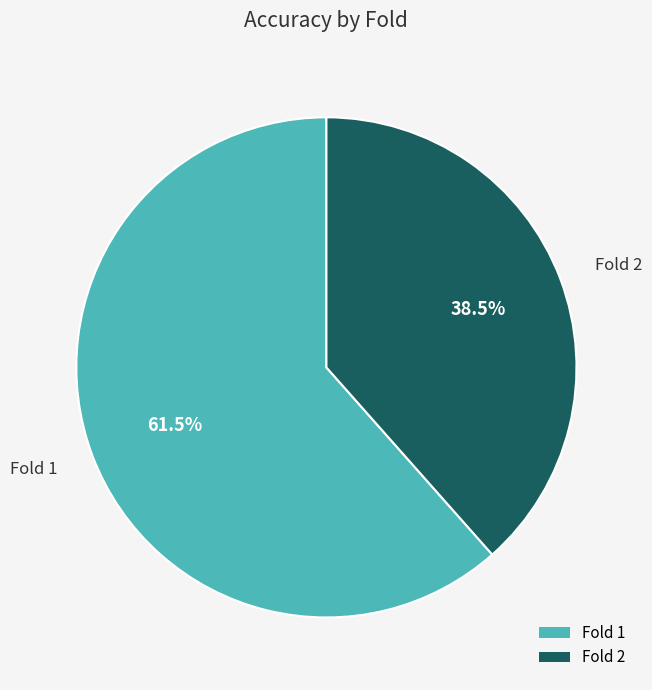

How much of the chart is everything except Fold 1?

38.5%